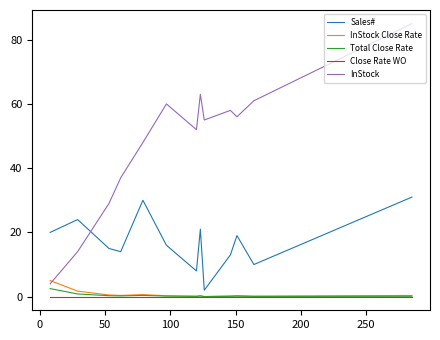

What is the highest value of the InStock series?

85.0